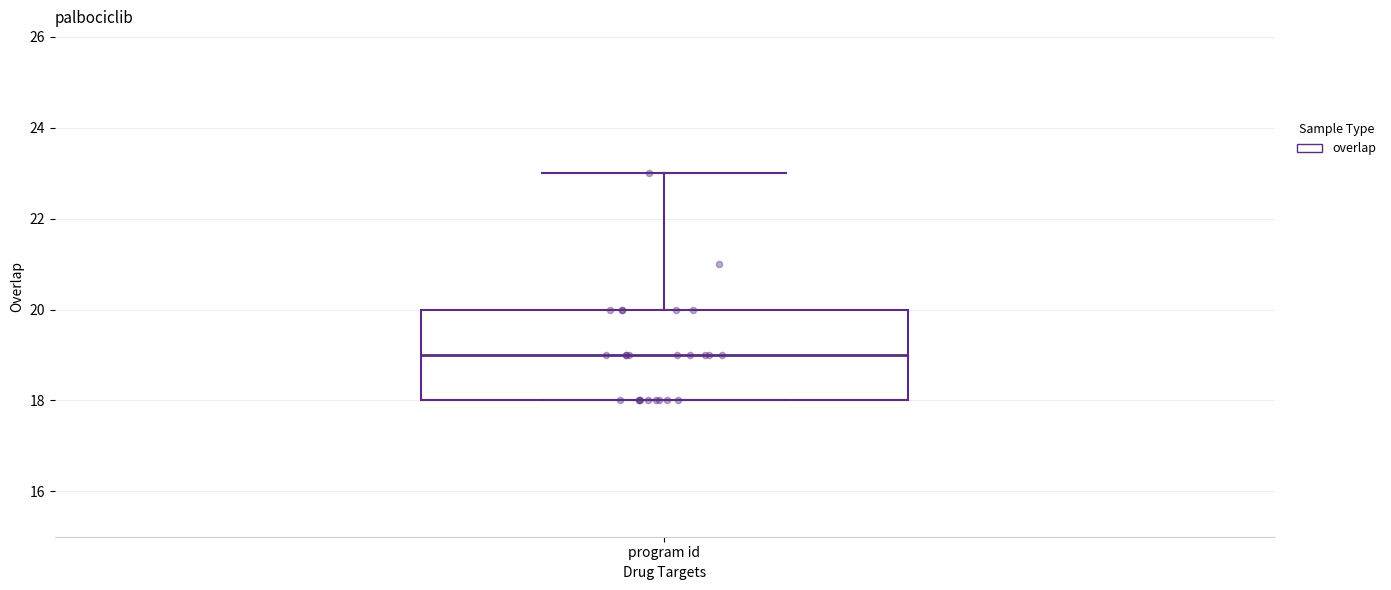

Read this box plot against the y-axis: the position of the median line, the range covered by the box, and the ends of both whiskers. The values are not printed on the chart, so give them approximately, as read against the axis.

median 19, box 18 to 20, whiskers 18 to 23